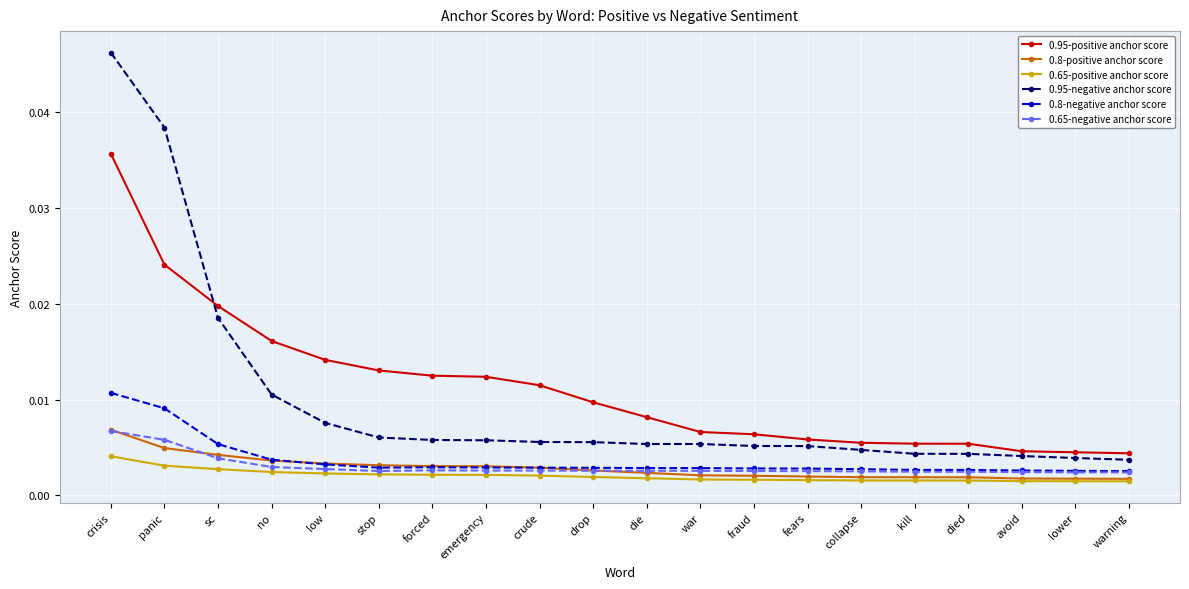

How many lines are shown in the chart?

6